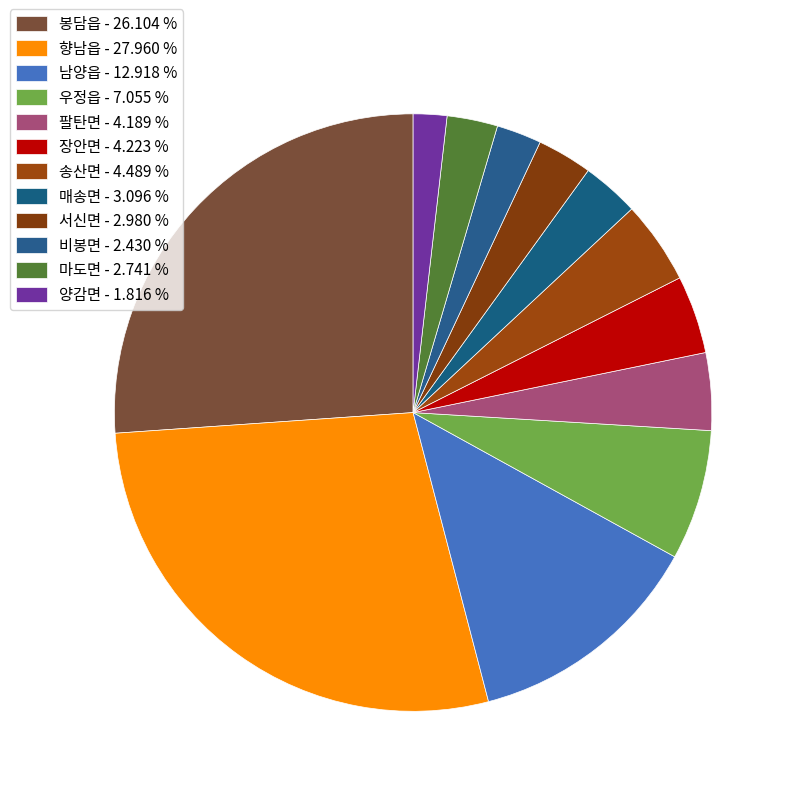

How many segments does this pie chart have?

12